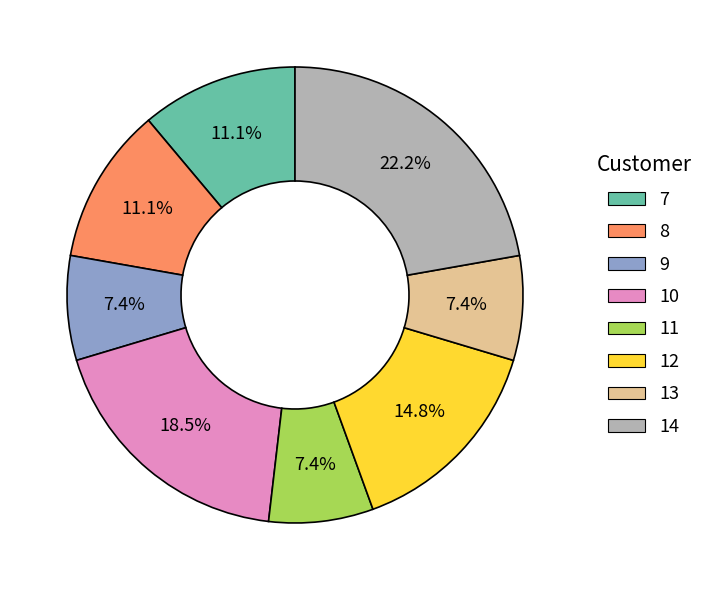

Is there any slice that represents more than half of the pie?

No